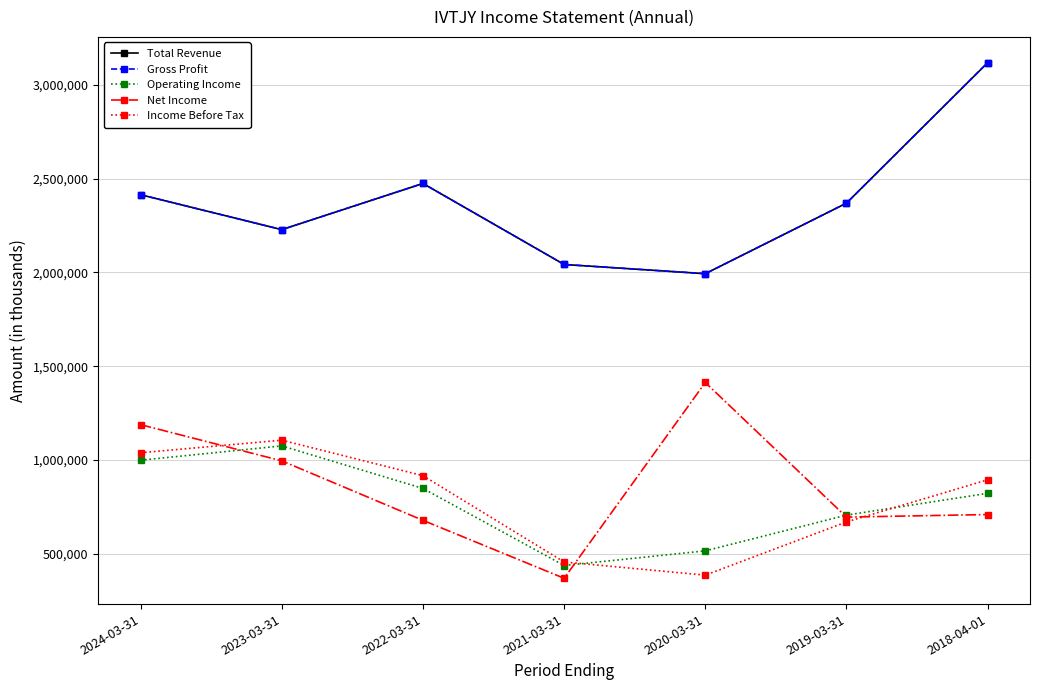

How many values in the Income Before Tax series exceed 894800?

3